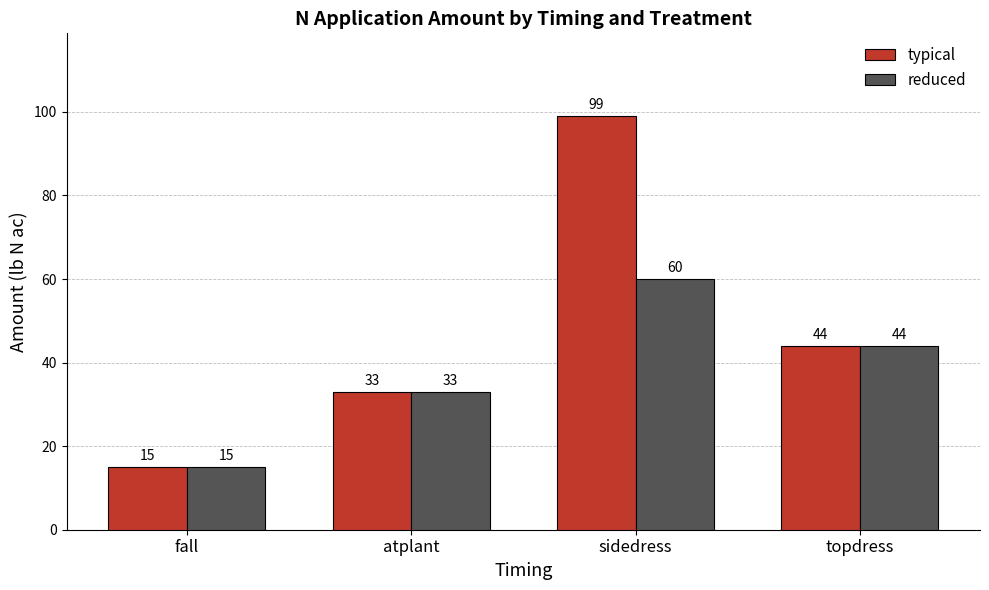

At how many categories does at least one series exceed 19?

3